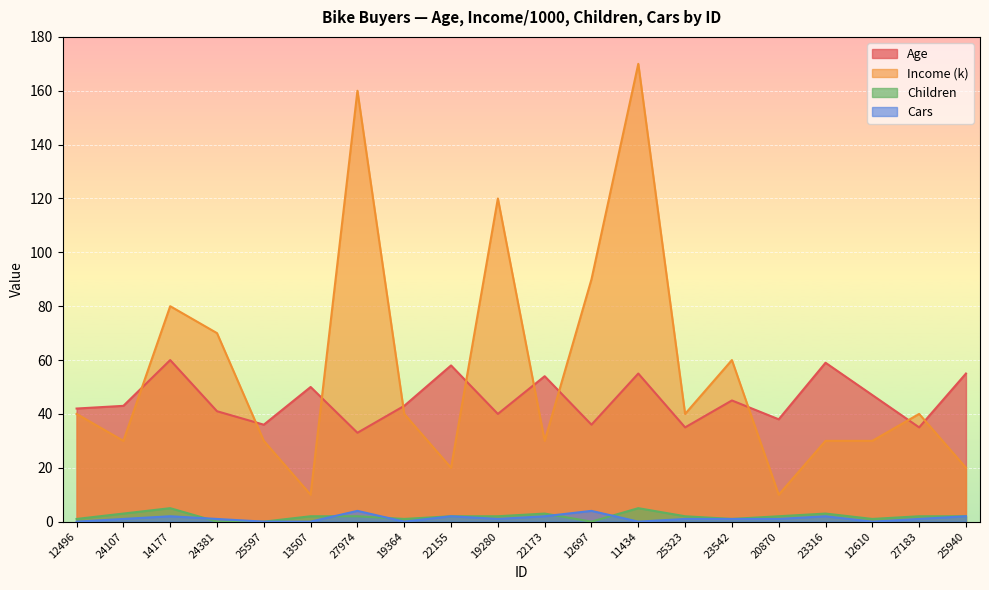

How many interior local peaks does the Cars series have?

5